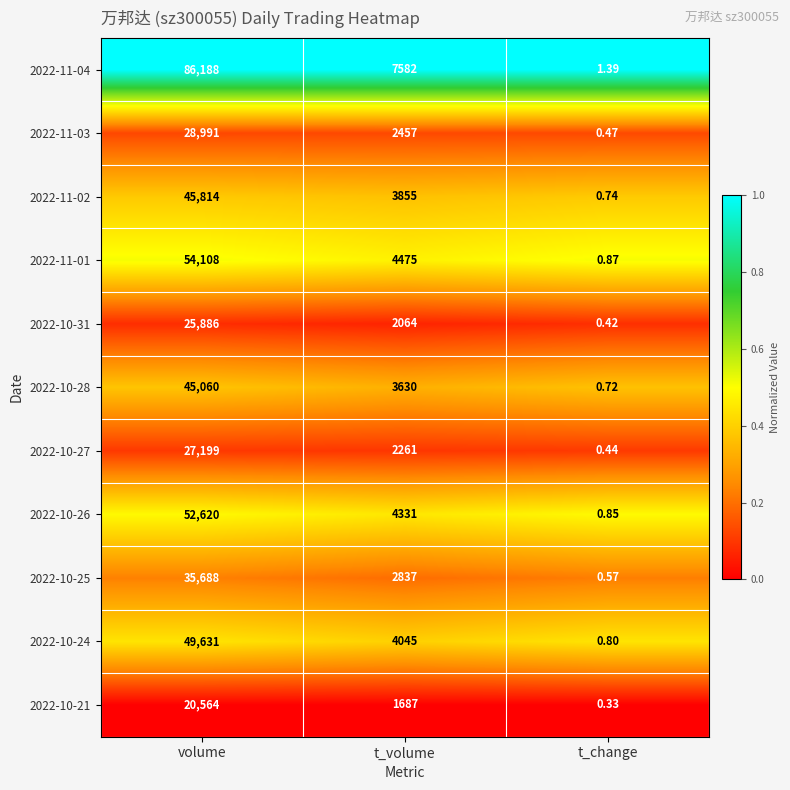

At which category is the sum across all series the highest?

volume